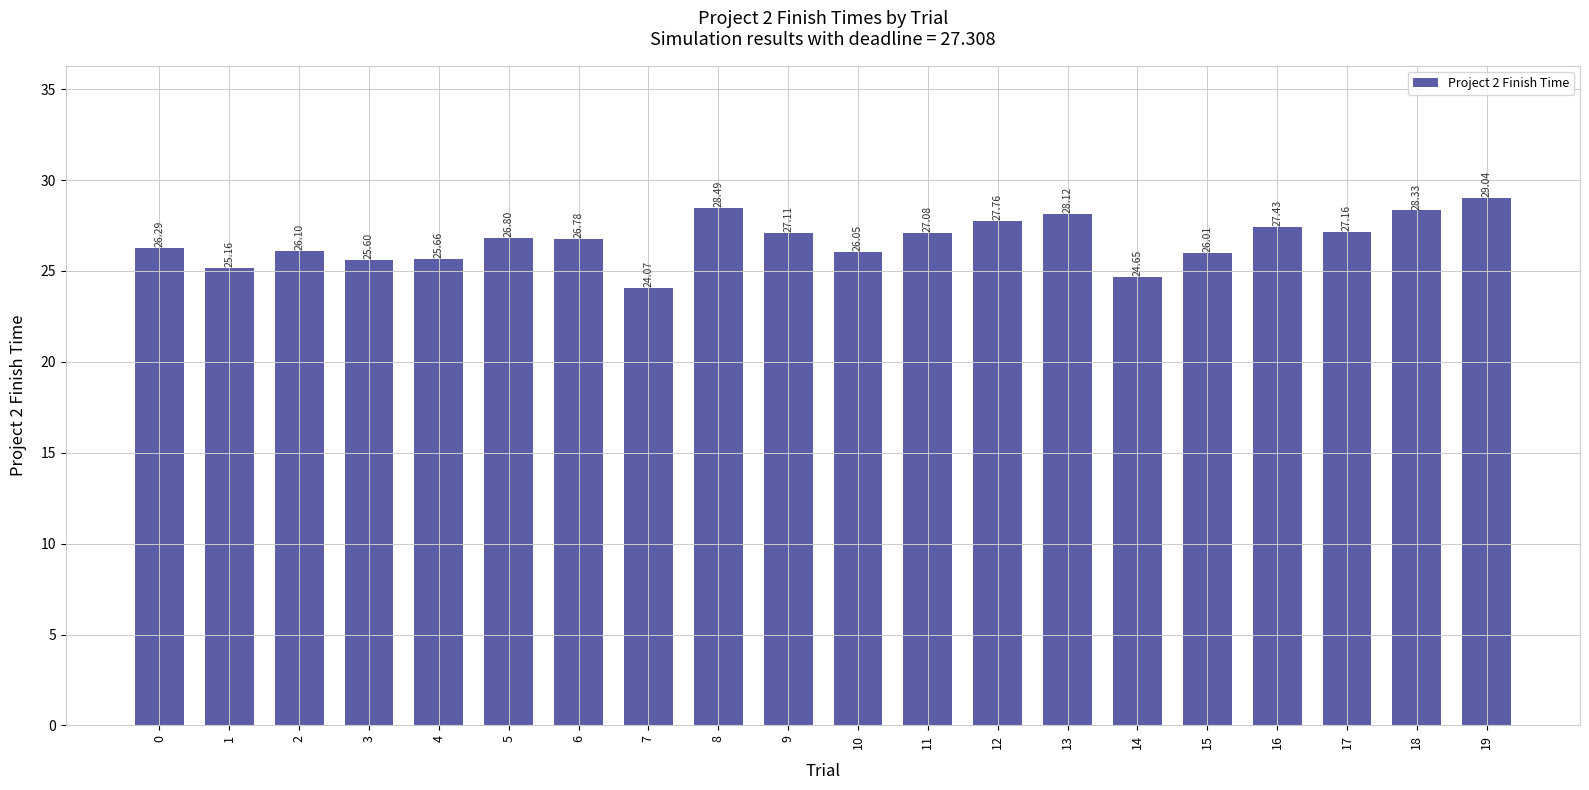

Rank the categories by value from lowest to highest.

7, 14, 1, 3, 4, 15, 10, 2, 0, 6, 5, 11, 9, 17, 16, 12, 13, 18, 8, 19